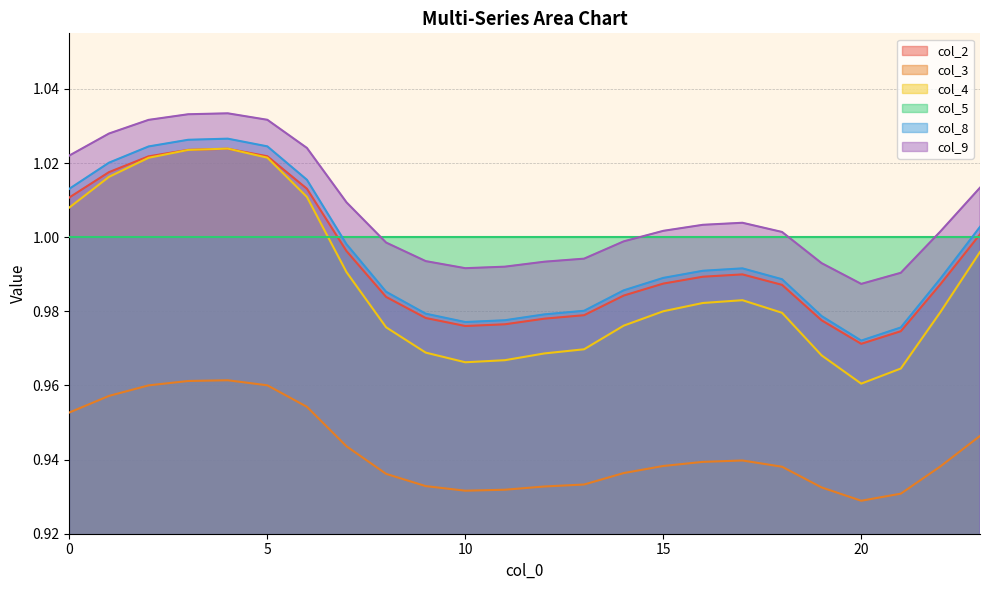

True or false: col_3 has a value of 0.4 at 14.

False